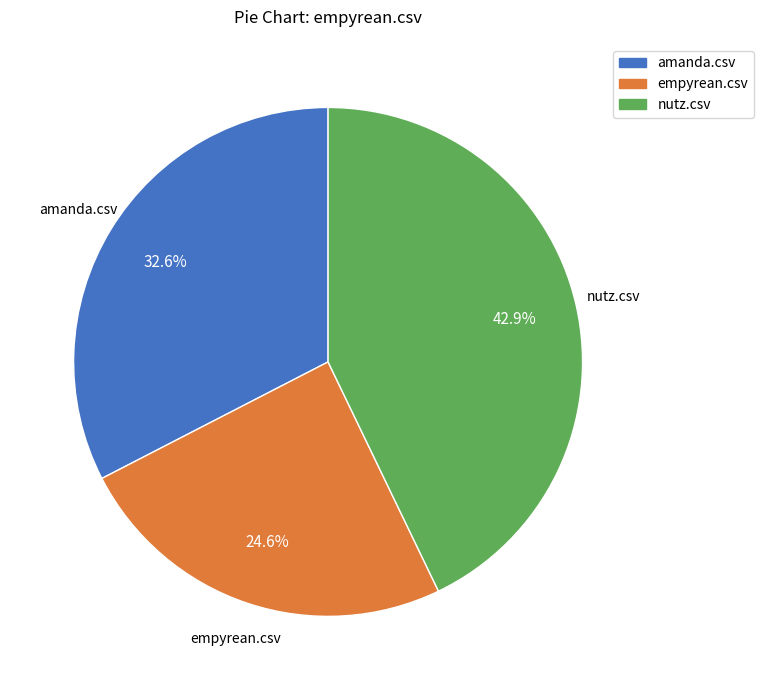

True or false: amanda.csv accounts for 33% of the total.

True